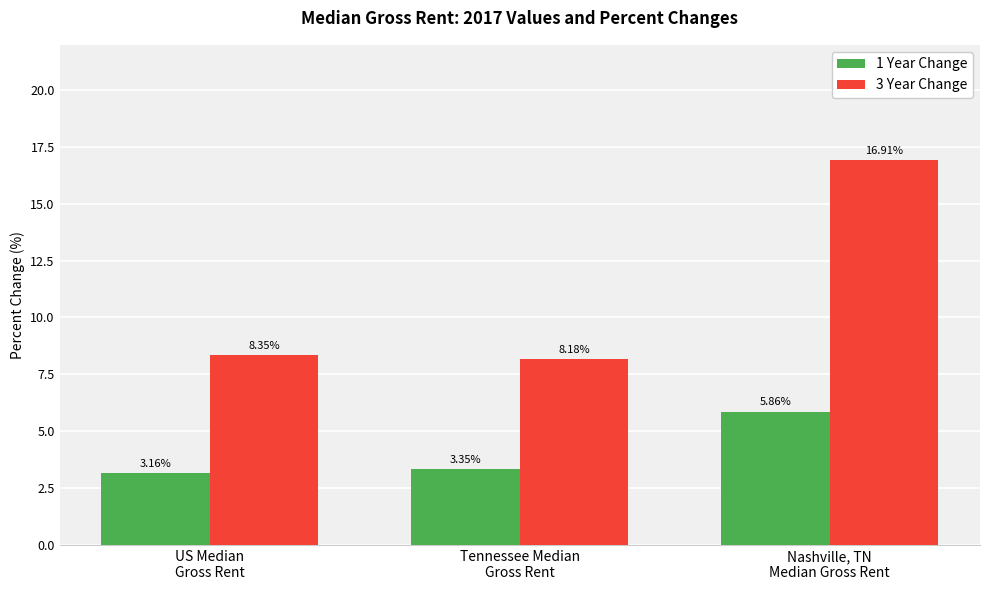

Is it true that 3 Year Change equals 14.1 at US Median
Gross Rent?

False